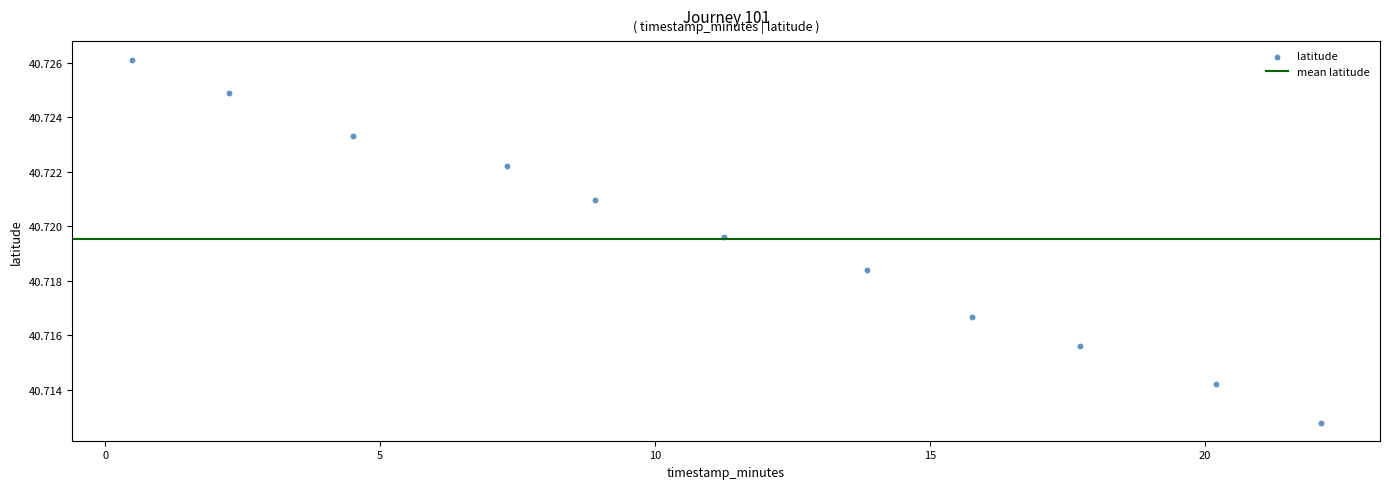

What is the range of X values (max minus min)?

21.6